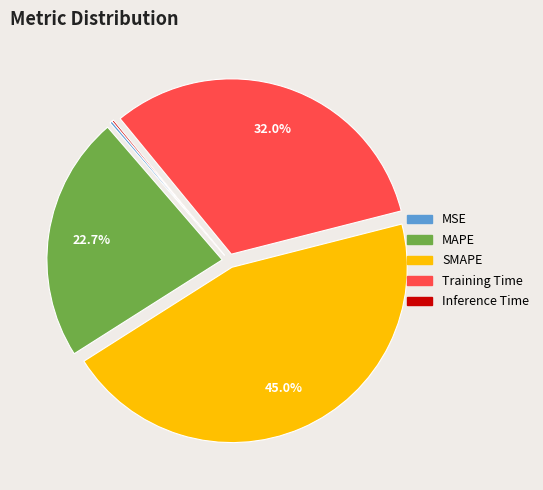

How much of the chart is everything except MAPE?

77.3%